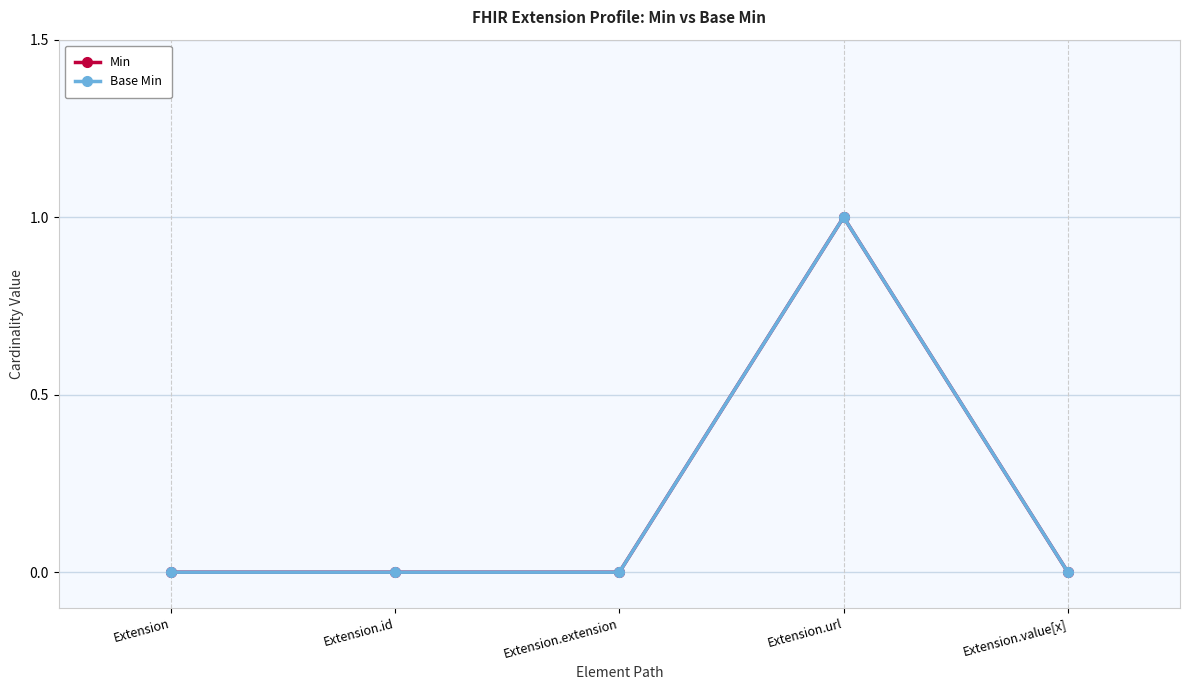

What position from the left is Extension.value[x]?

5